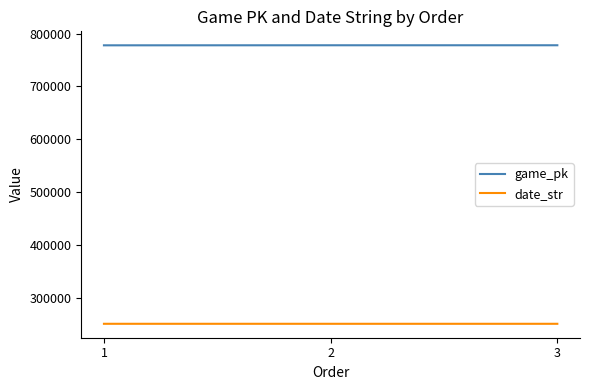

Count the number of data series in this chart.

2